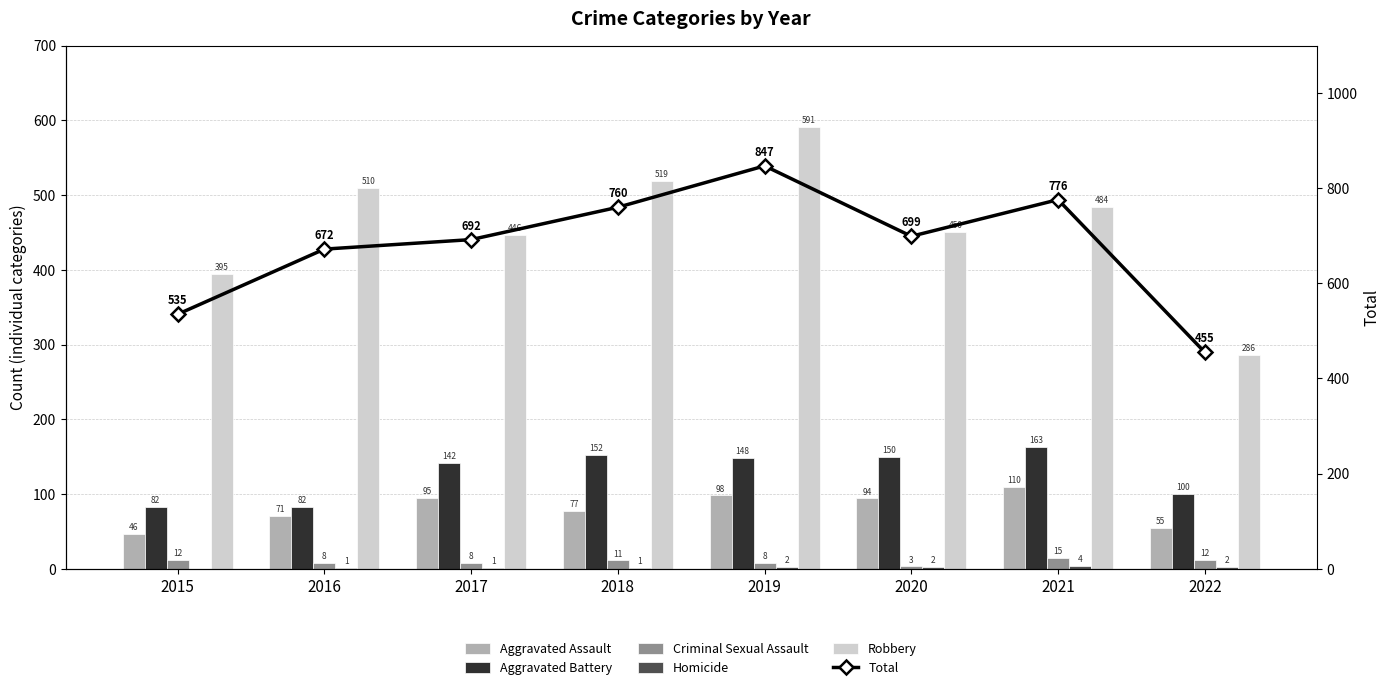

What is the highest value of the Aggravated Battery series?

163